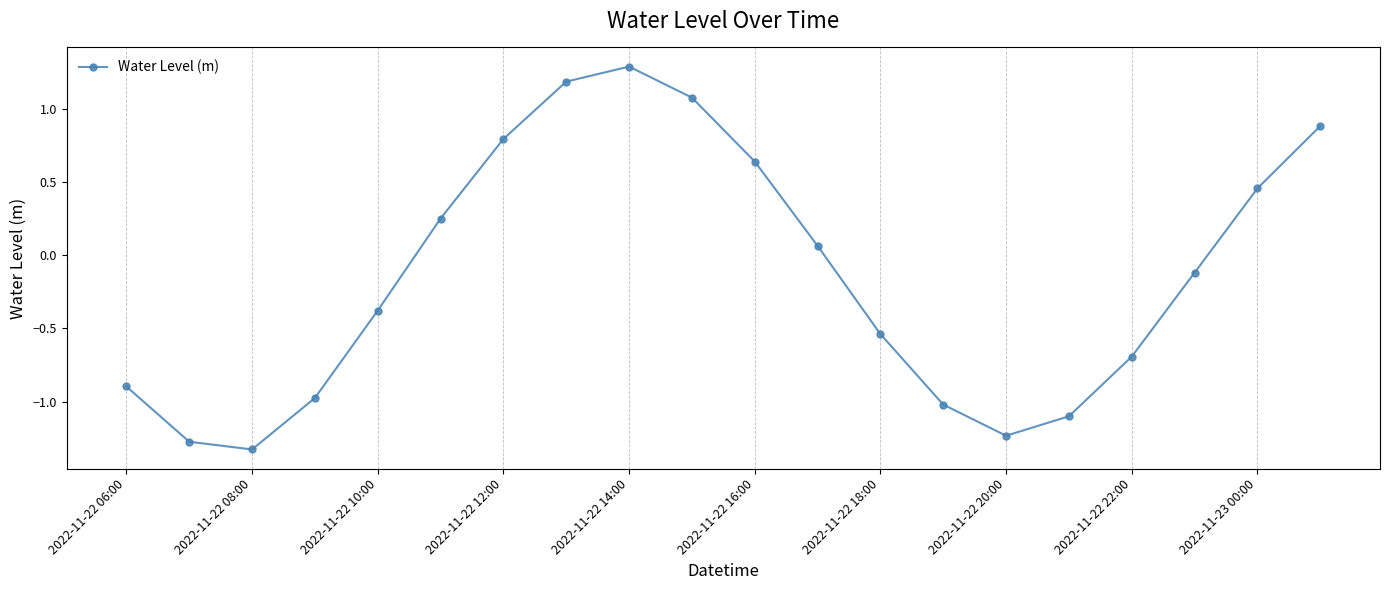

True or false: the data has more than 2 interior local peaks.

False